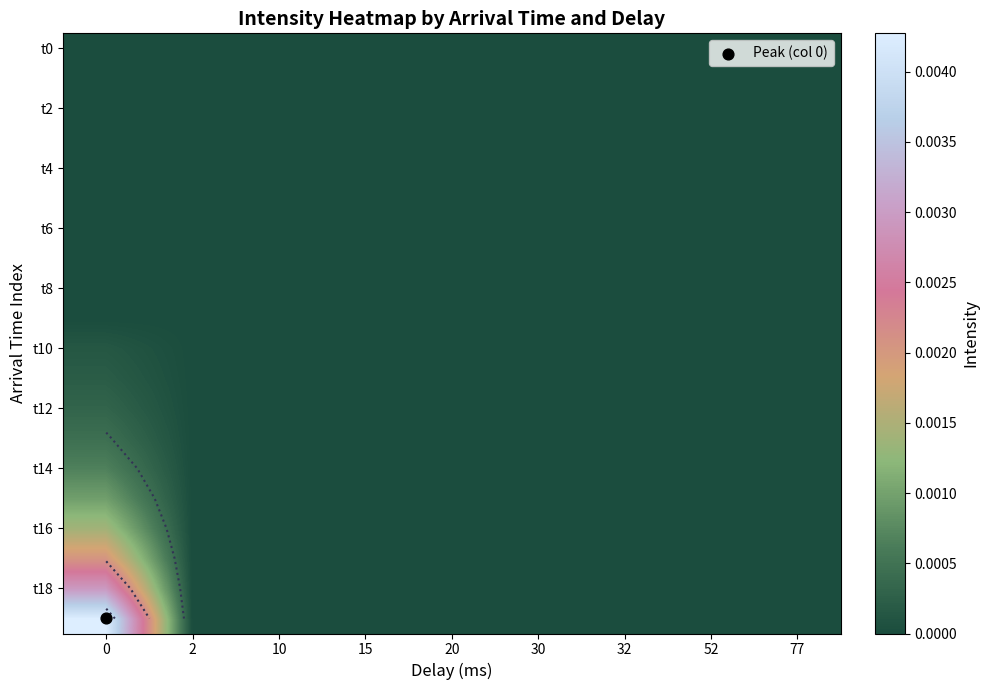

Which has a higher value, 52 or 2?

52